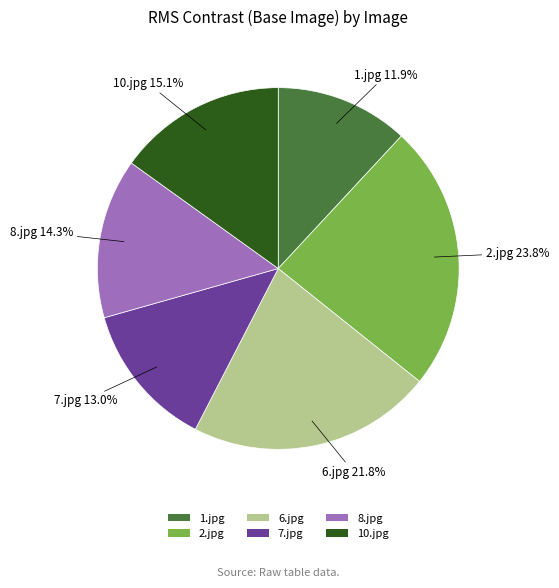

To the nearest percent, what portion does 6.jpg represent?

22%